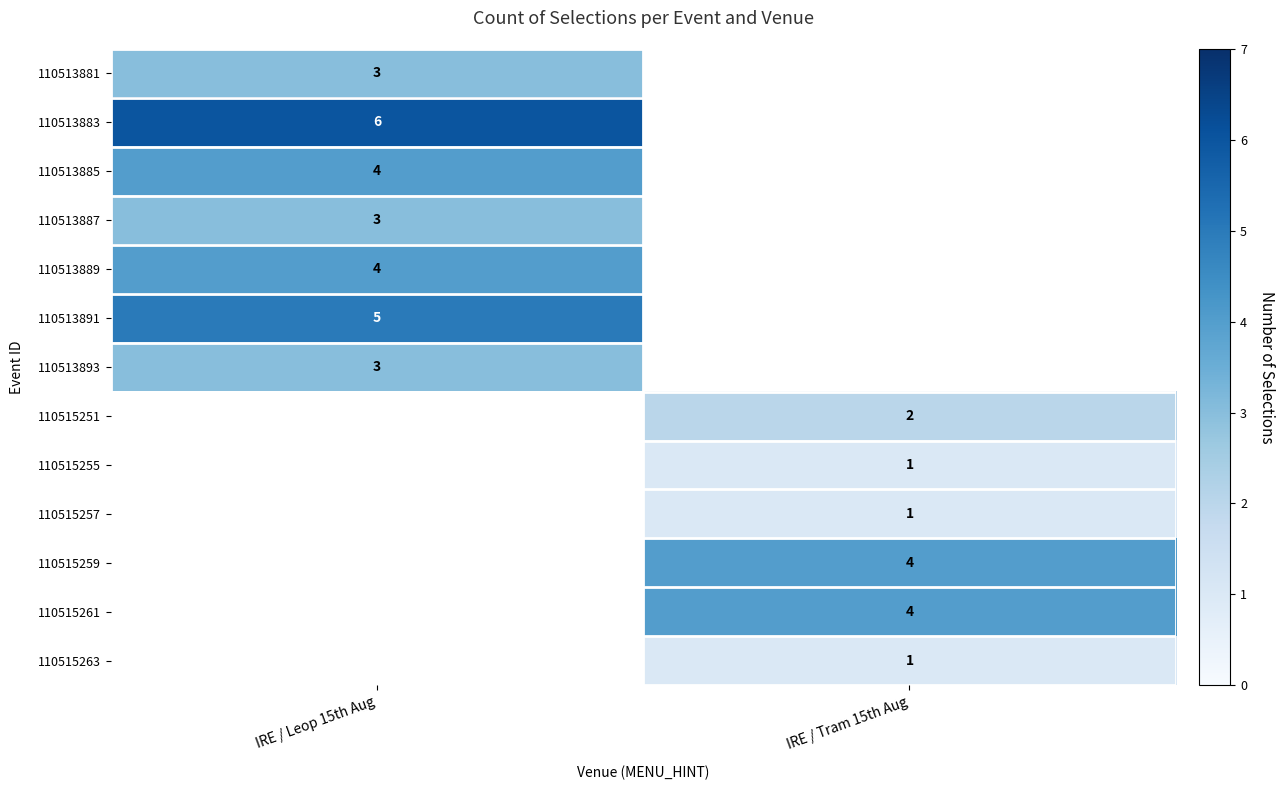

The 110513885 series shows 4 at IRE / Leop 15th Aug. True or false?

True